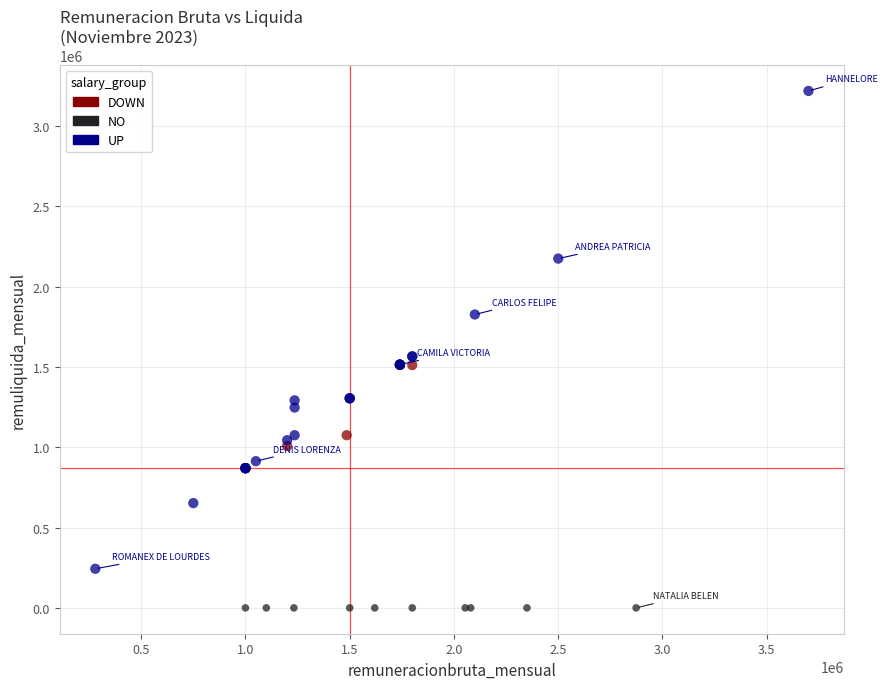

Which series reaches the maximum Y coordinate?

UP